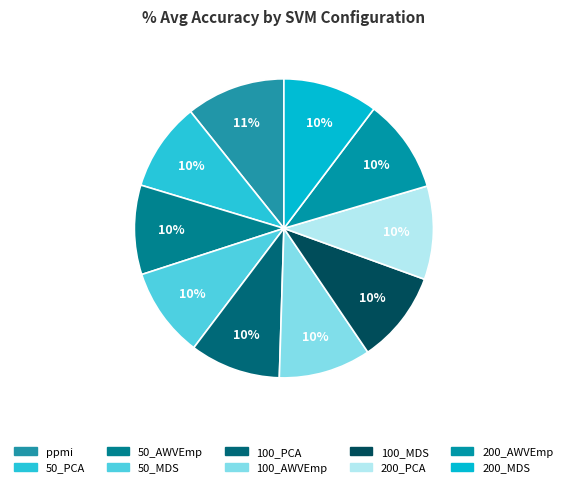

True or false: 200_MDS accounts for 18% of the total.

False